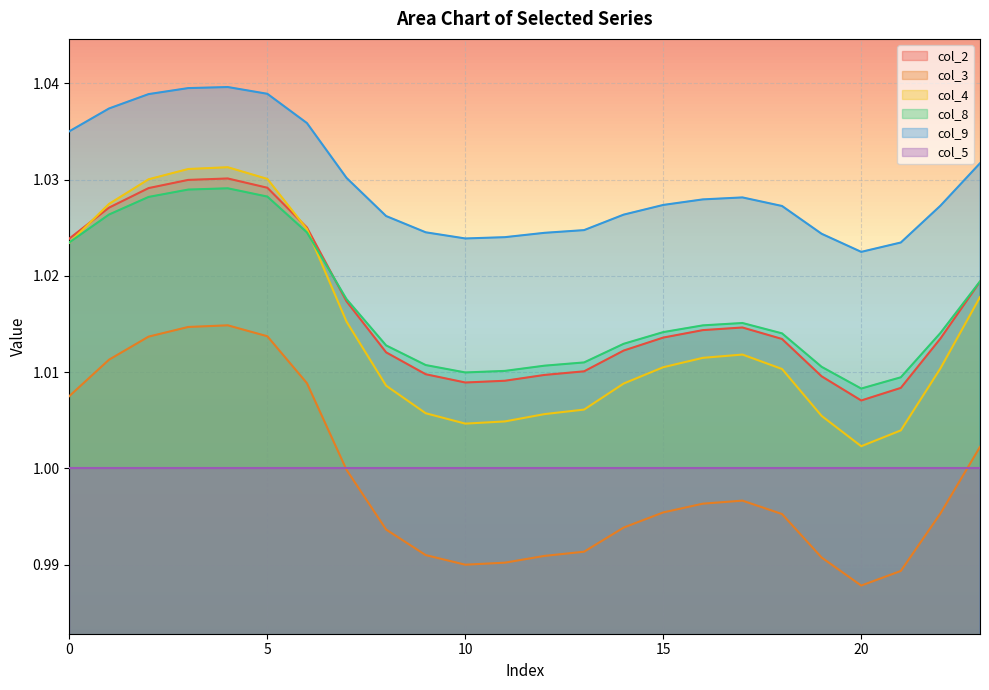

In col_9, how many points are lower than both neighbors (excluding endpoints)?

2